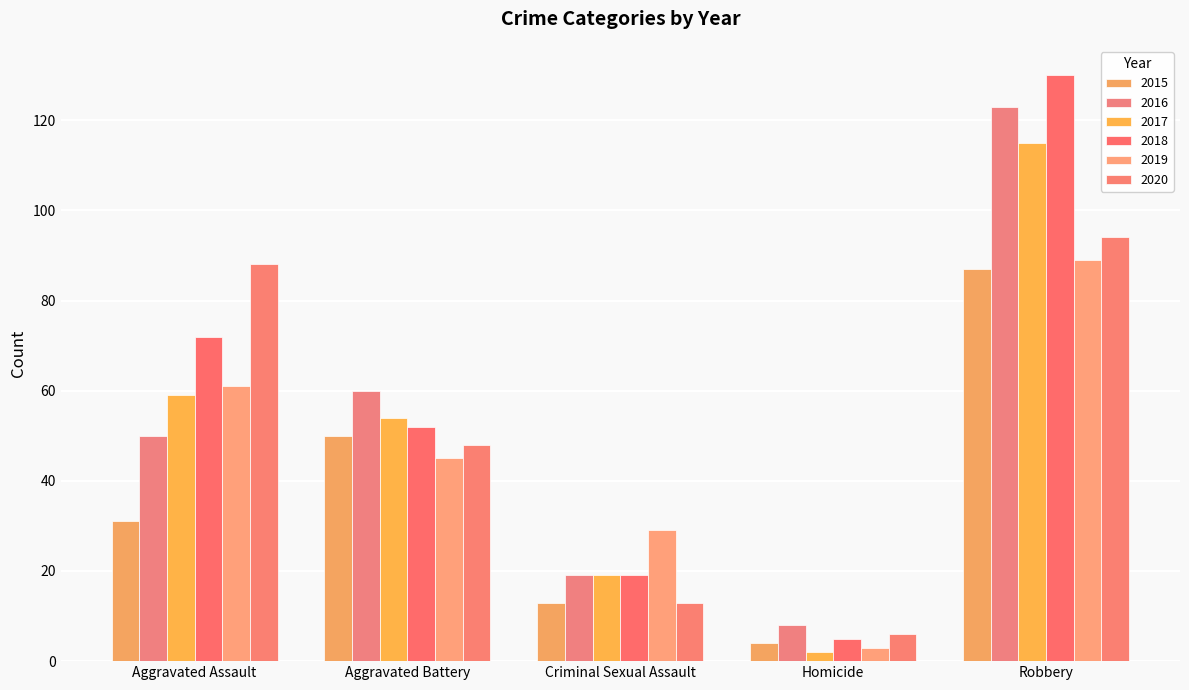

Which series has the widest spread of values?

2018